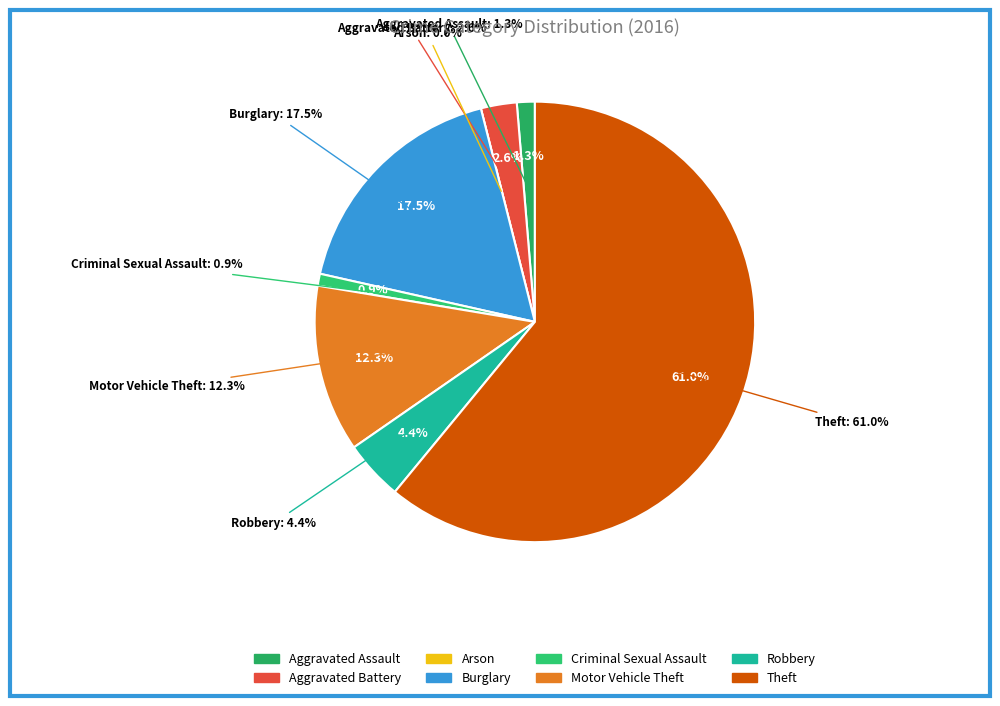

Which category has the biggest portion of the pie?

Theft